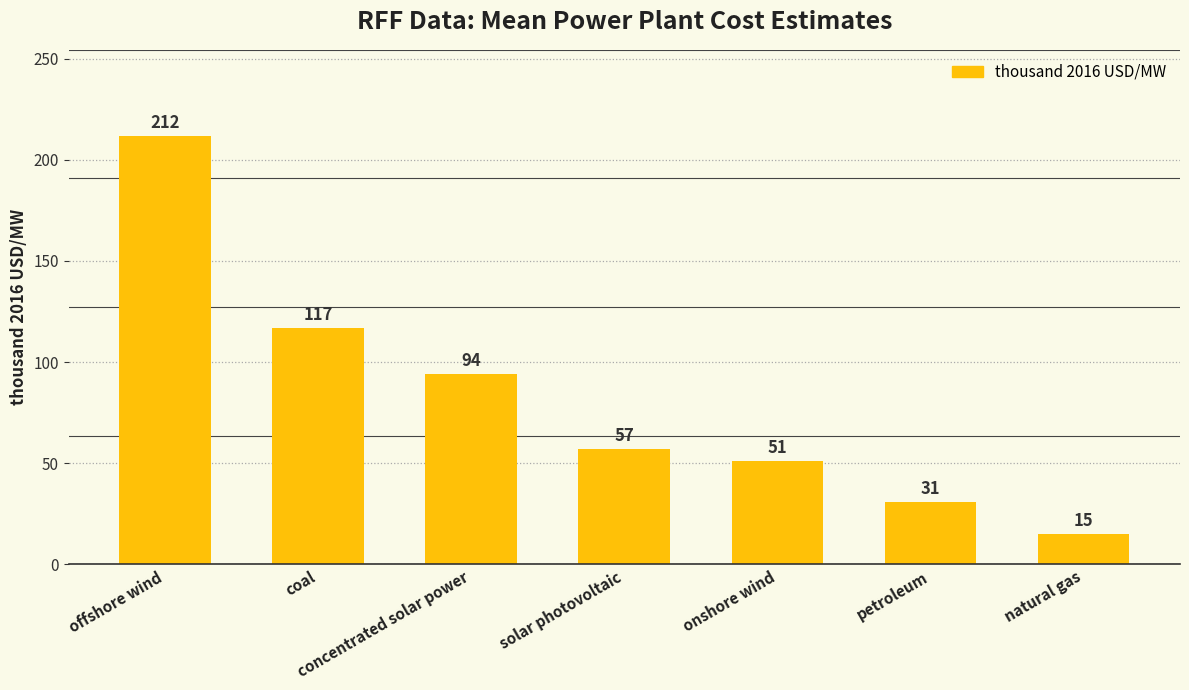

What is the change in value from concentrated solar power to natural gas?

-79